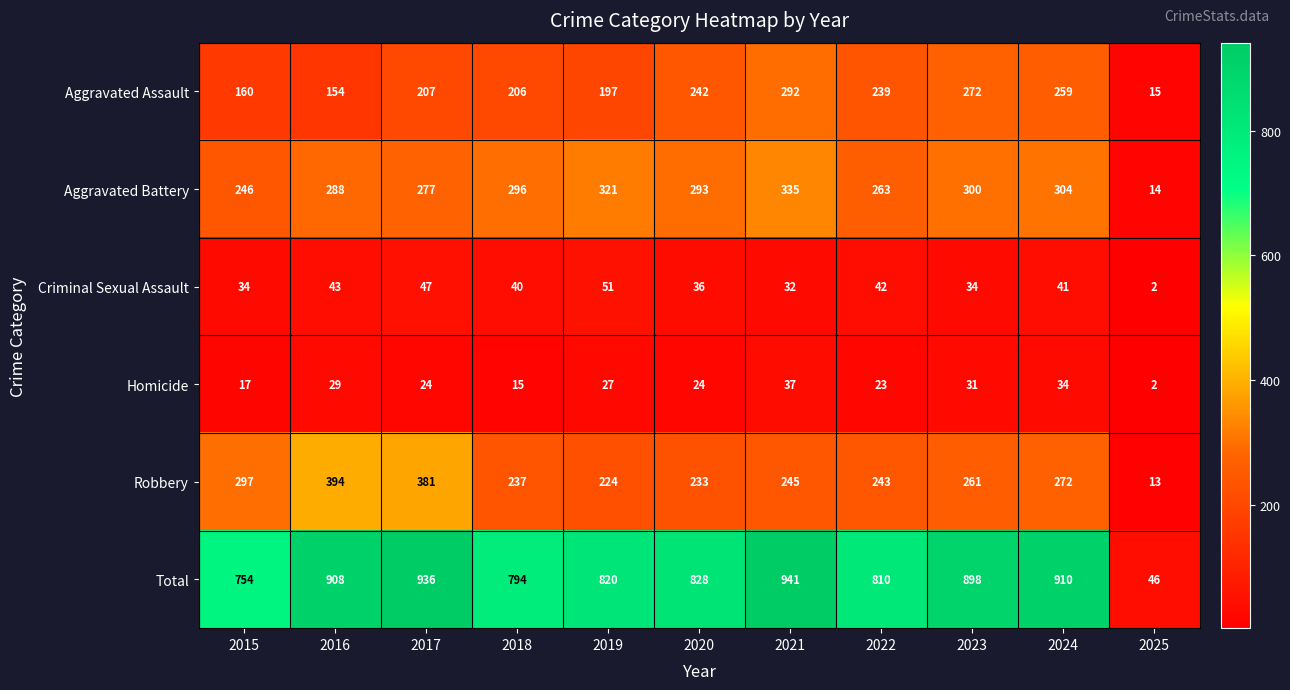

The Aggravated Battery series shows 304 at 2024. True or false?

True